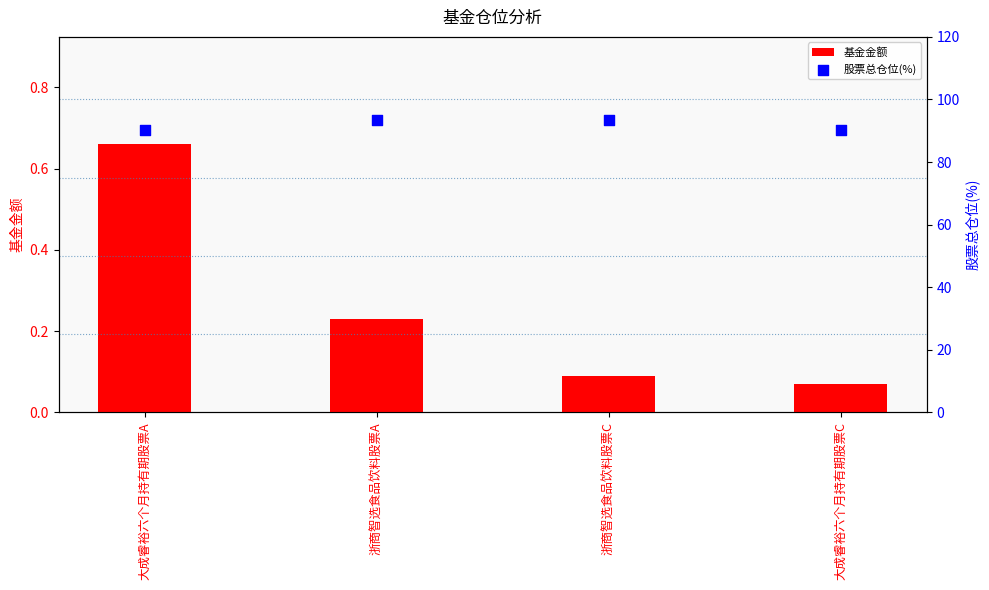

Which series reaches the maximum Y coordinate?

股票总仓位(%)